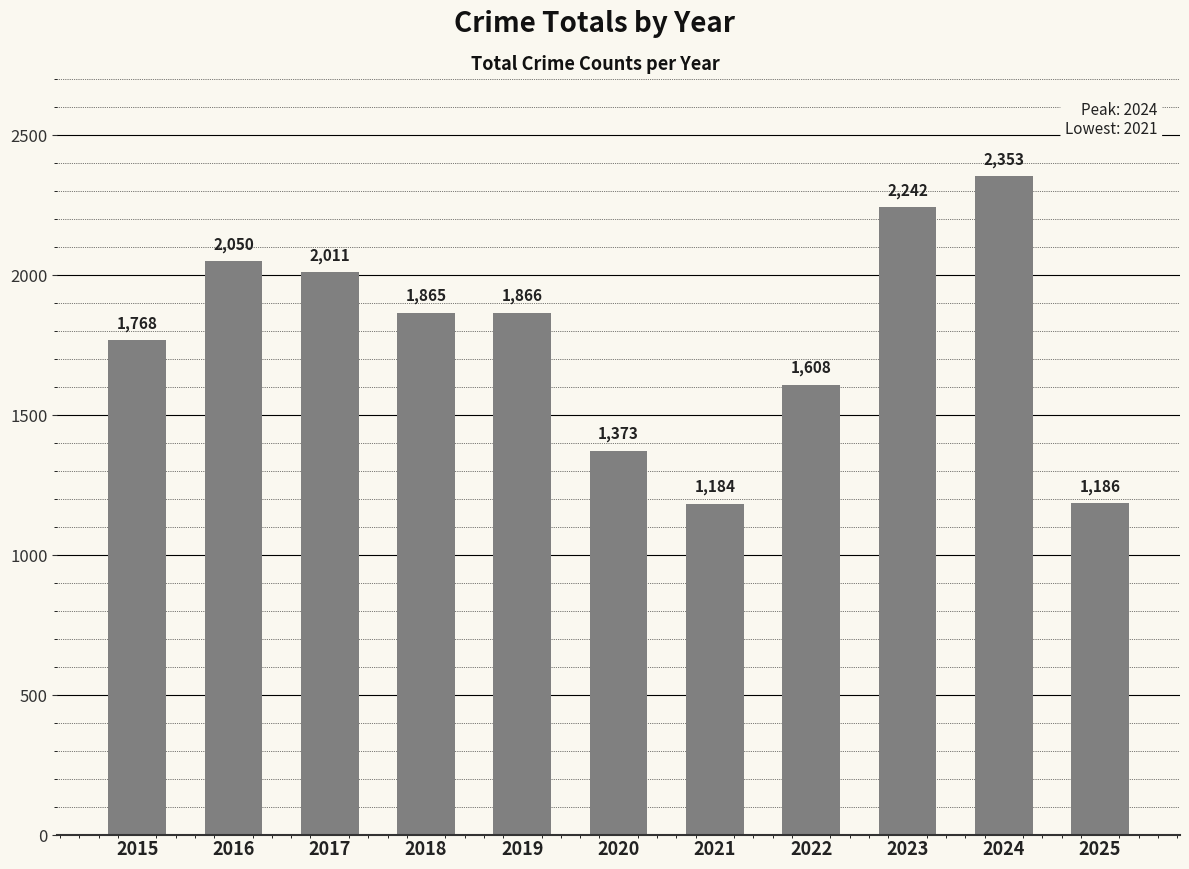

Rank the categories by value from lowest to highest.

2021, 2025, 2020, 2022, 2015, 2018, 2019, 2017, 2016, 2023, 2024